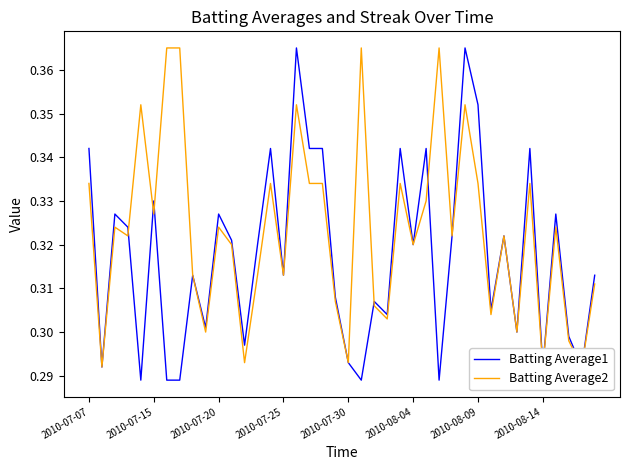

In Batting Average1, how many points are higher than both neighbors (excluding endpoints)?

13